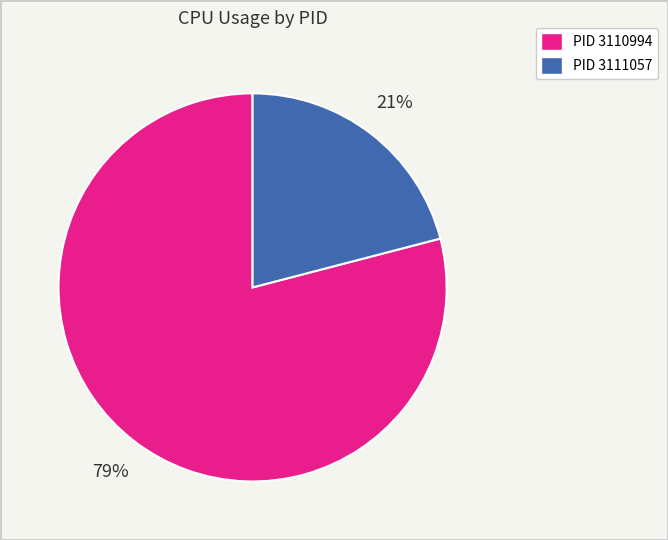

To the nearest percent, what is the average slice percentage?

50%